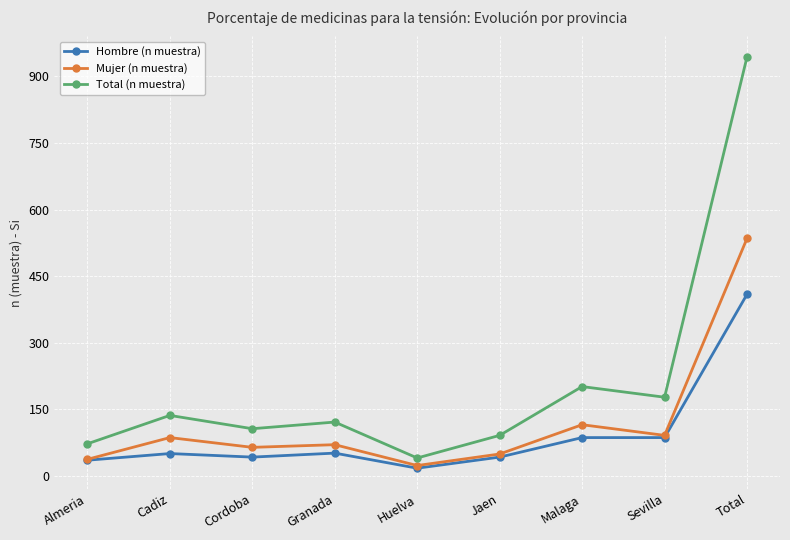

Which label corresponds to the smallest value in the chart?

Huelva